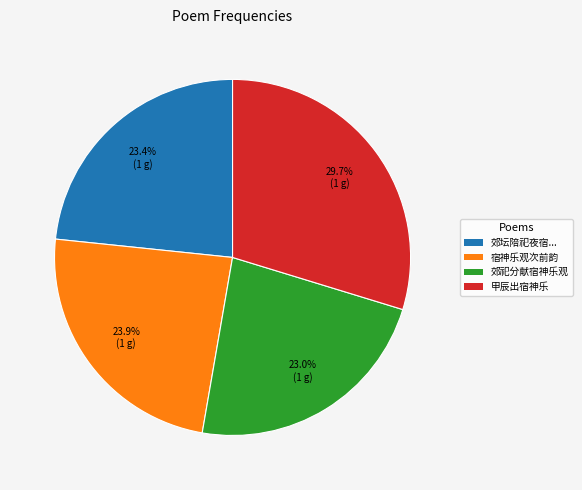

To the nearest percent, what is the average slice percentage?

25%